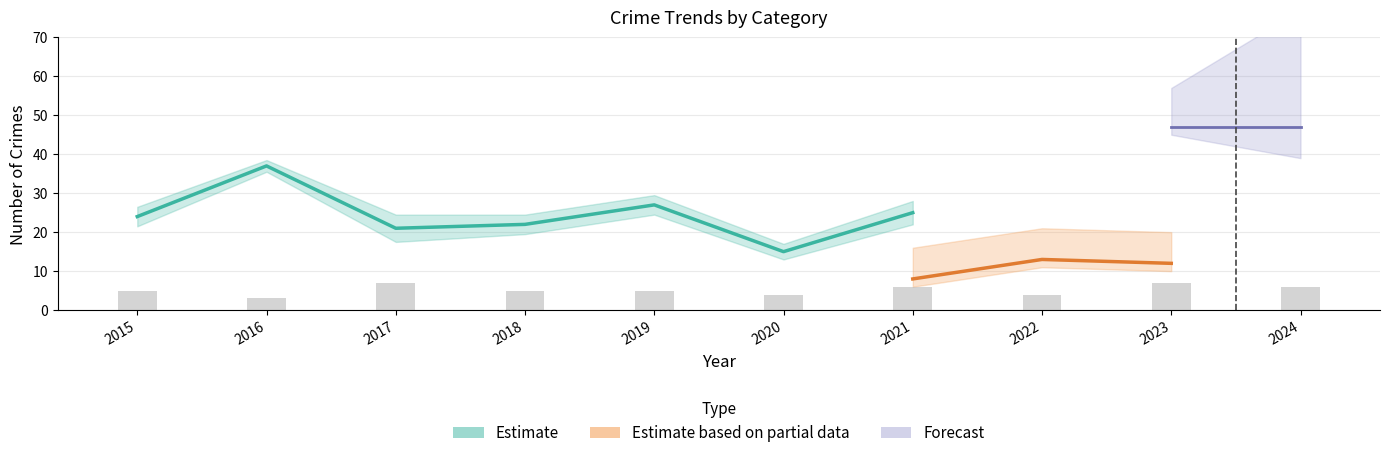

How many categories are shown in the chart?

10